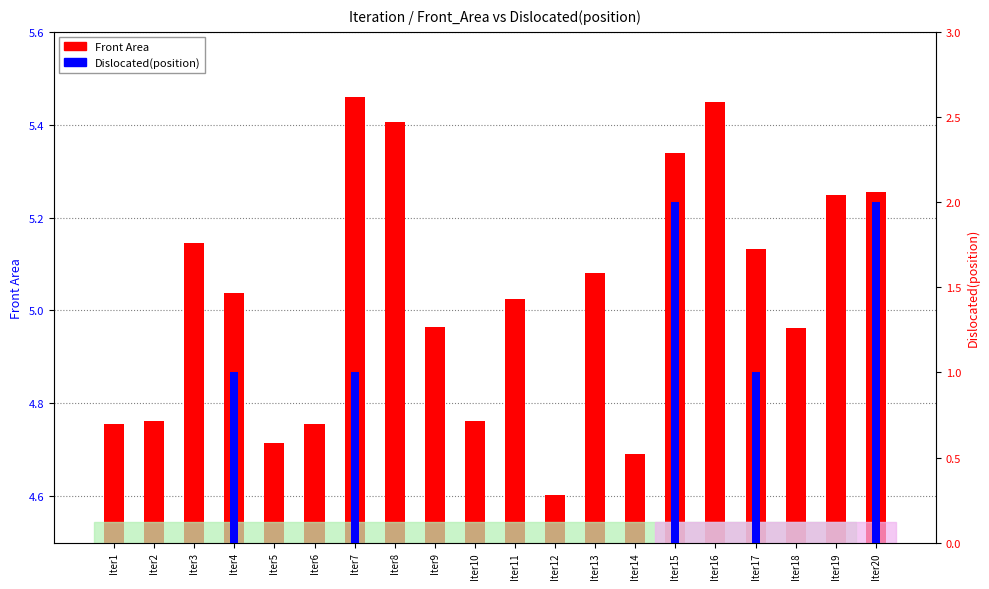

What is the sum of the Front Area values at Iter5 and Iter18?

9.7